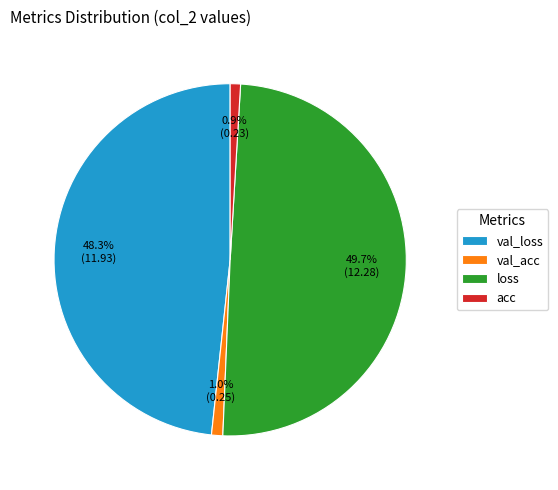

Which category has the biggest portion of the pie?

loss